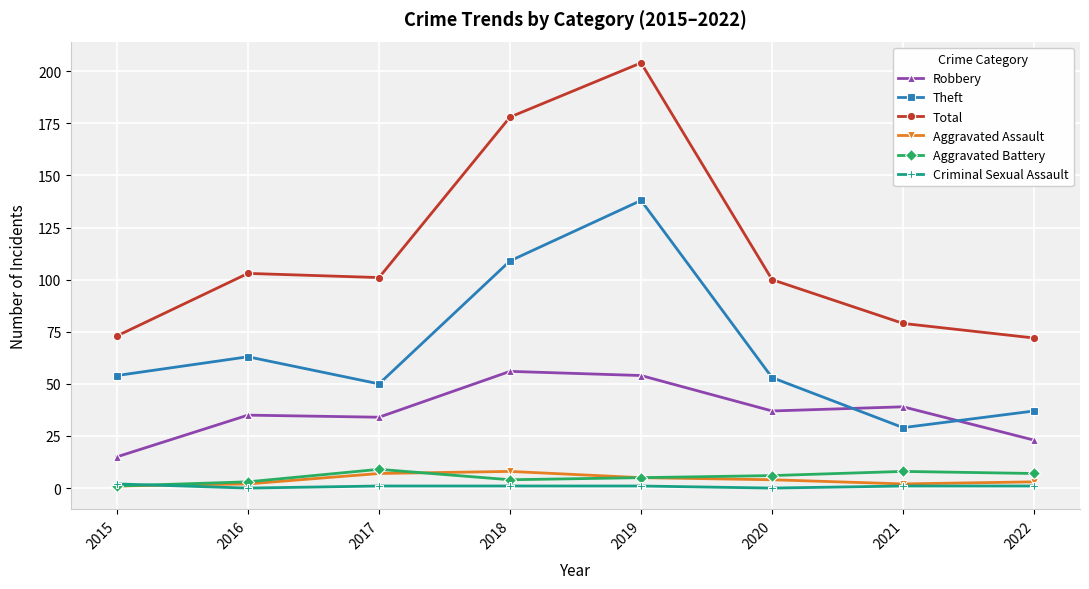

Which series has the widest spread of values?

Total